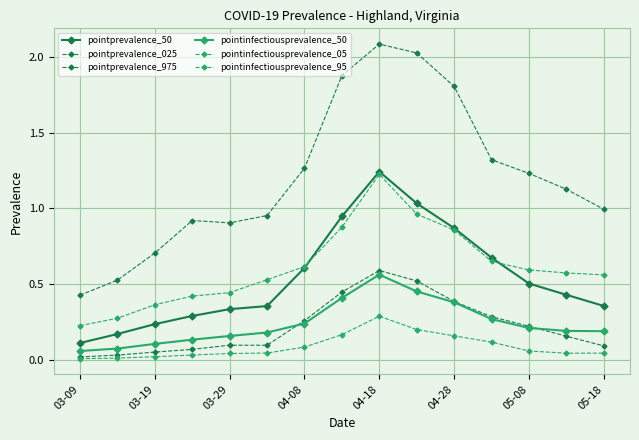

How many data points does each series have?

15